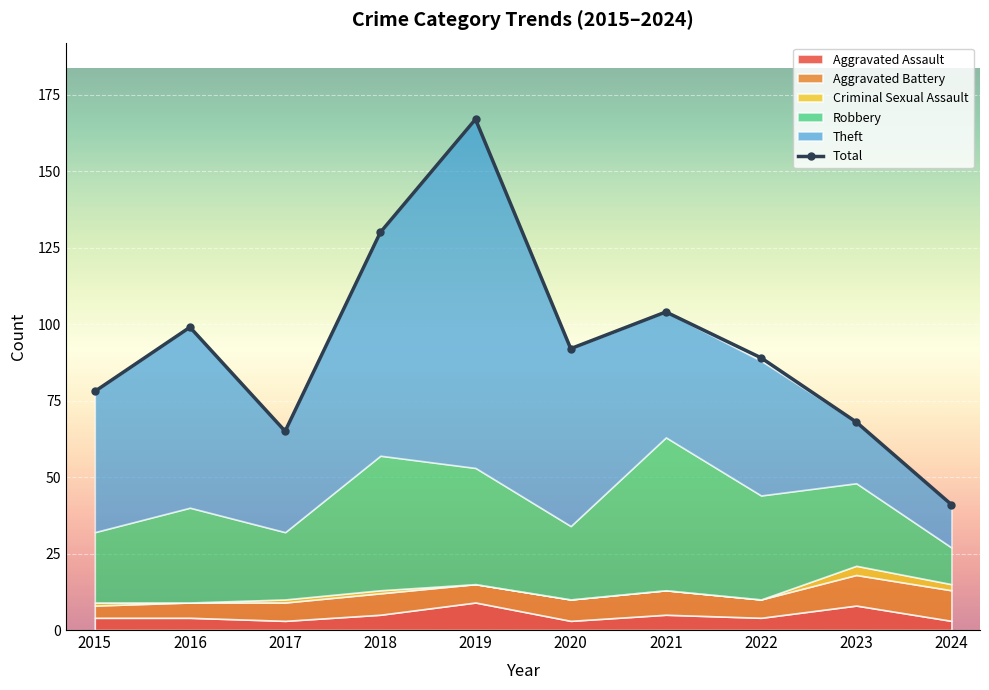

What is the value of the Aggravated Battery point at the 1st from the left?

4